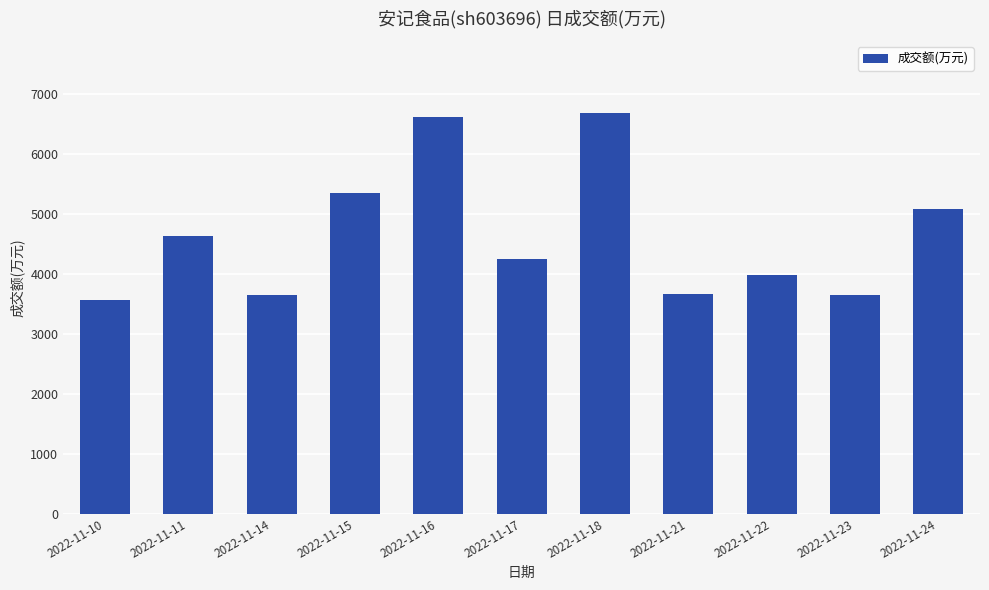

How many data points does each series have?

11